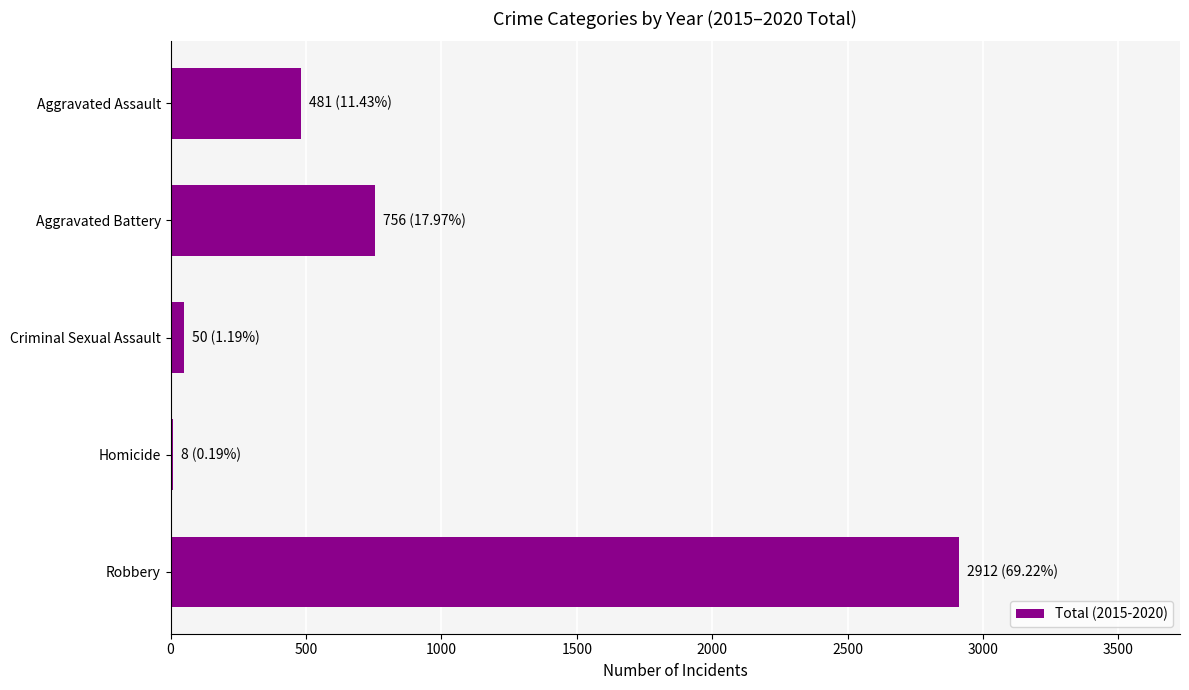

At which label is the value closest to 1460?

Aggravated Battery